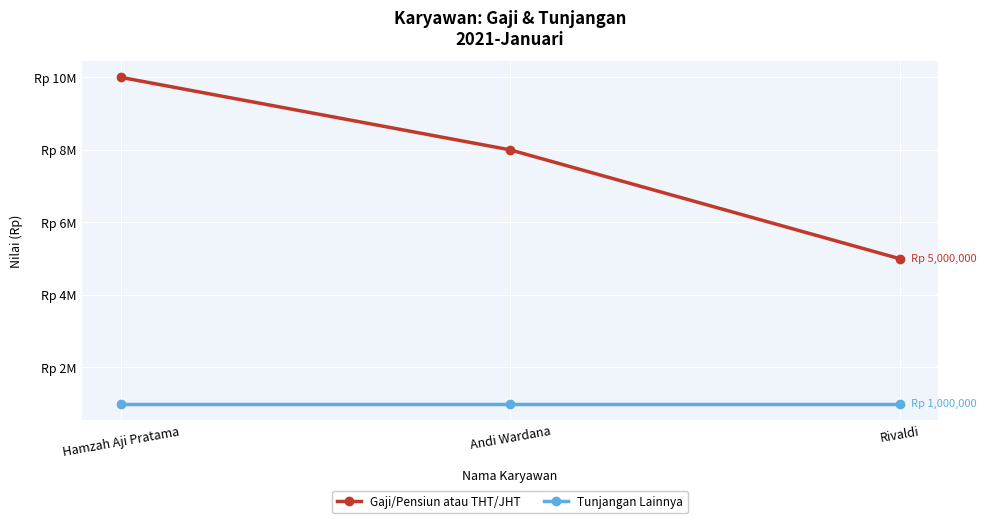

What are all the series names shown in the legend?

Gaji/Pensiun atau THT/JHT, Tunjangan Lainnya